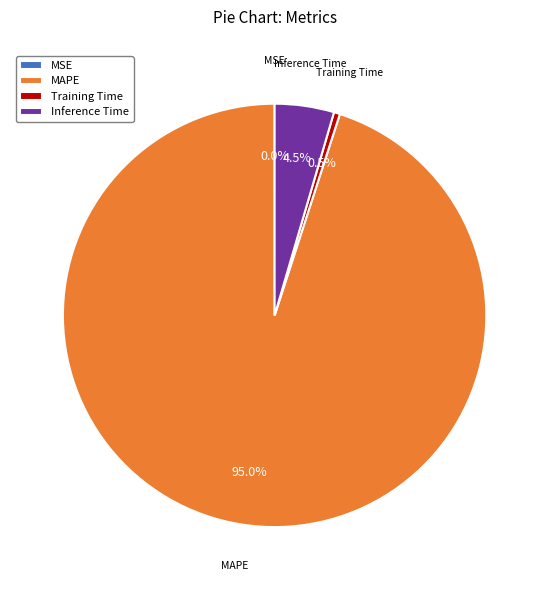

What percentage do Inference Time and MAPE together represent?

99.5%